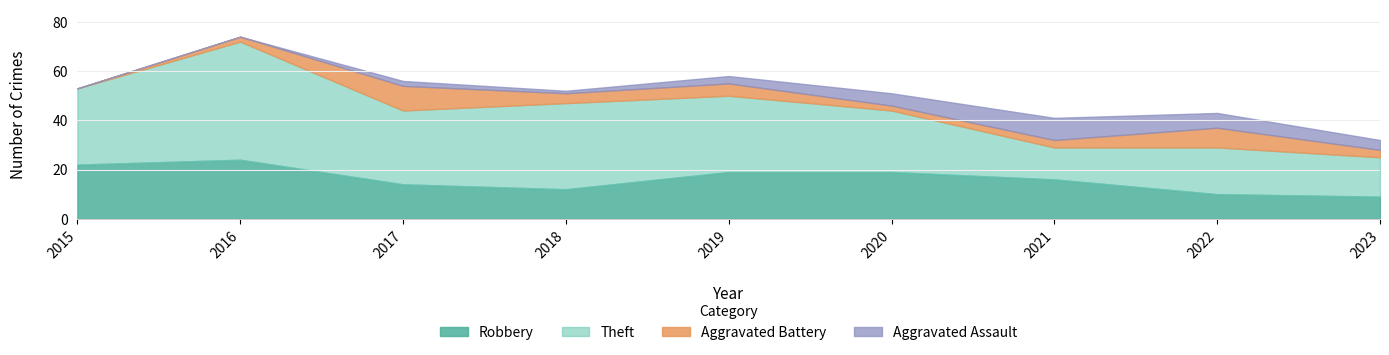

What is the value of the Aggravated Battery point at the 5th from the left?

5